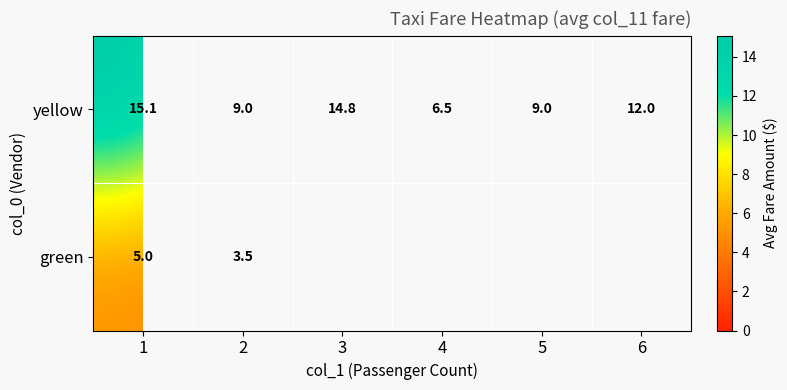

What is the sum of the yellow values at 1 and 5?

24.1